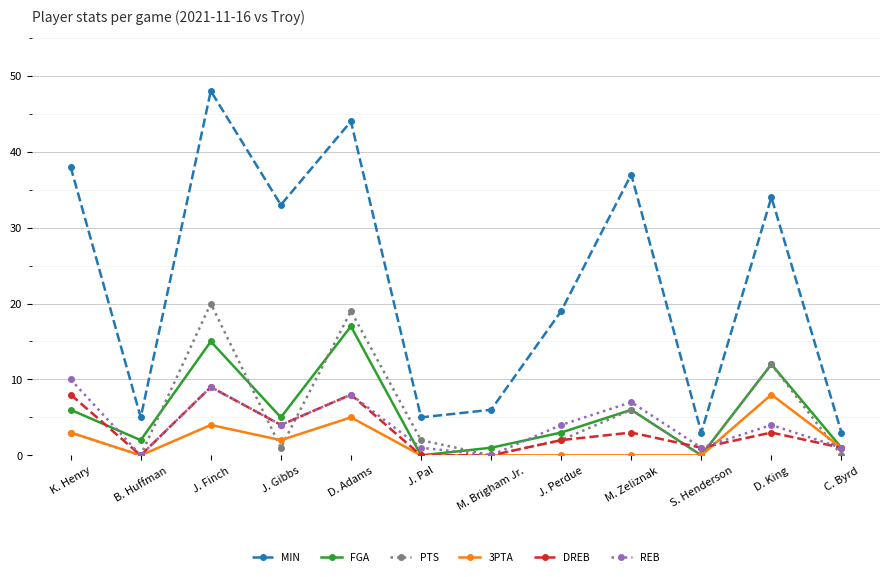

What is the total value across all series at J. Gibbs?

49